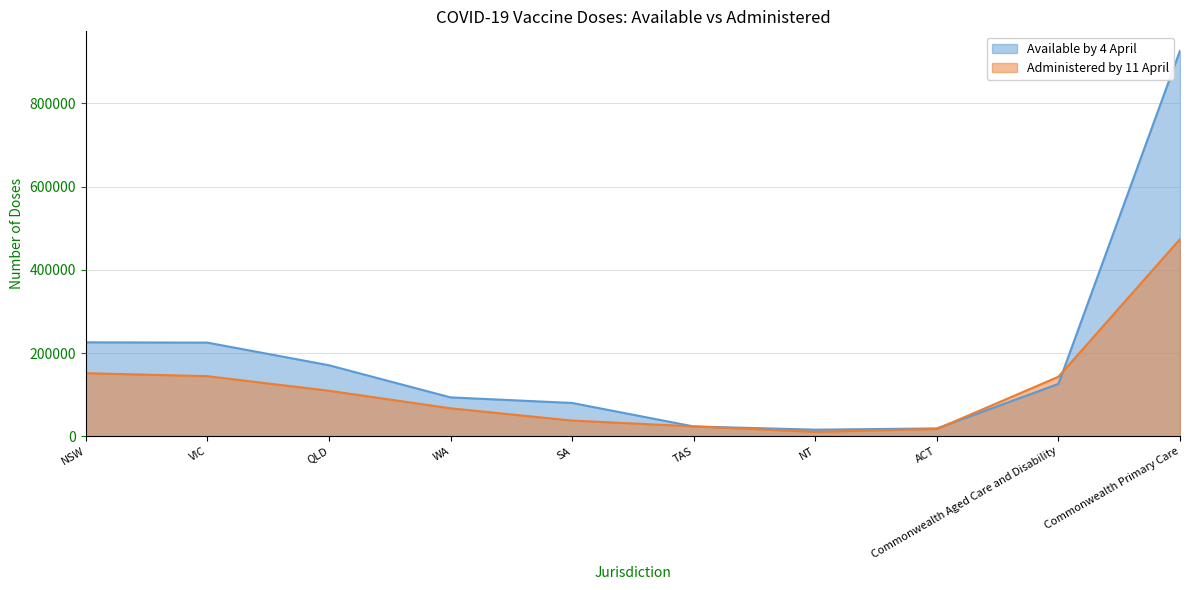

What is the spread (max minus min) of values at TAS?

177